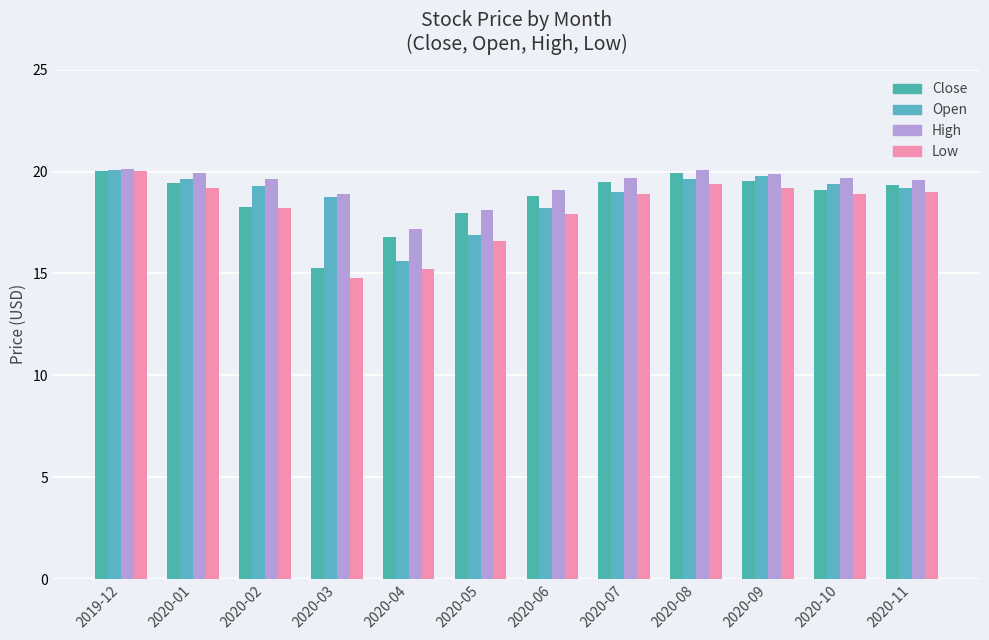

The Low series shows 17.9 at 2020-06. True or false?

True